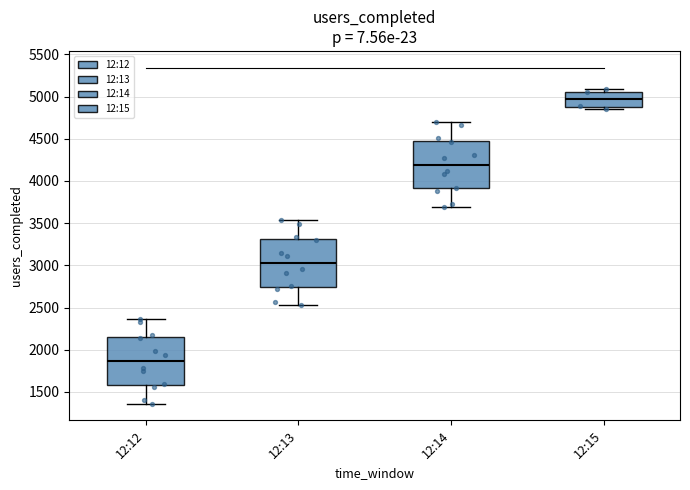

Reading left to right, transcribe this box plot: for each box, give where its median line is, the range the box spans, and where its two whiskers end, as read against the y-axis. The values are not printed on the chart, so give them approximately, as read against the axis.

12:12: median 1850, box 1600 to 2150, whiskers 1350 to 2350
12:13: median 3050, box 2750 to 3300, whiskers 2550 to 3550
12:14: median 4200, box 3900 to 4500, whiskers 3700 to 4700
12:15: median 4950, box 4900 to 5050, whiskers 4850 to 5100